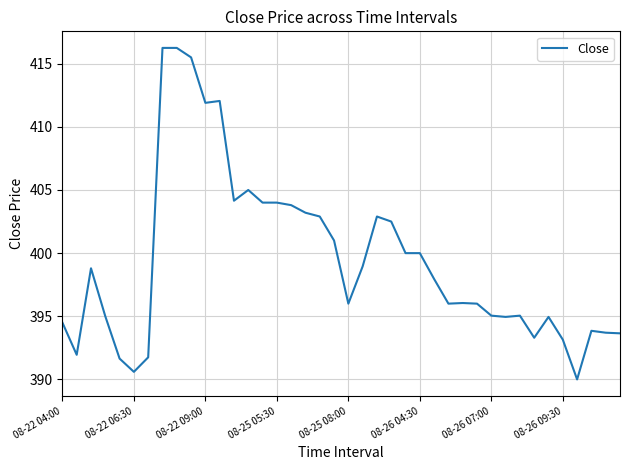

What is the minimum value shown in the chart?

390.0